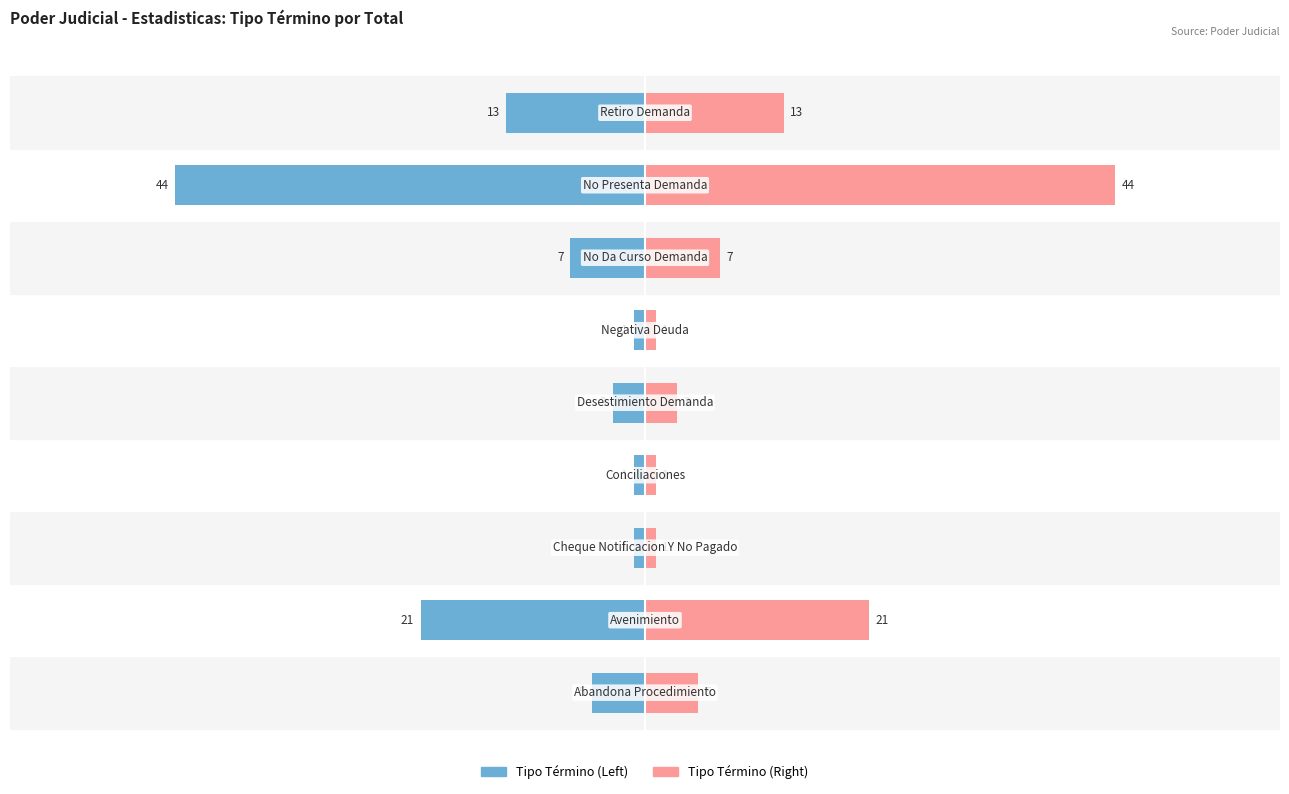

What is the sum of the Tipo Término (Right) values at 6 and 3?

8